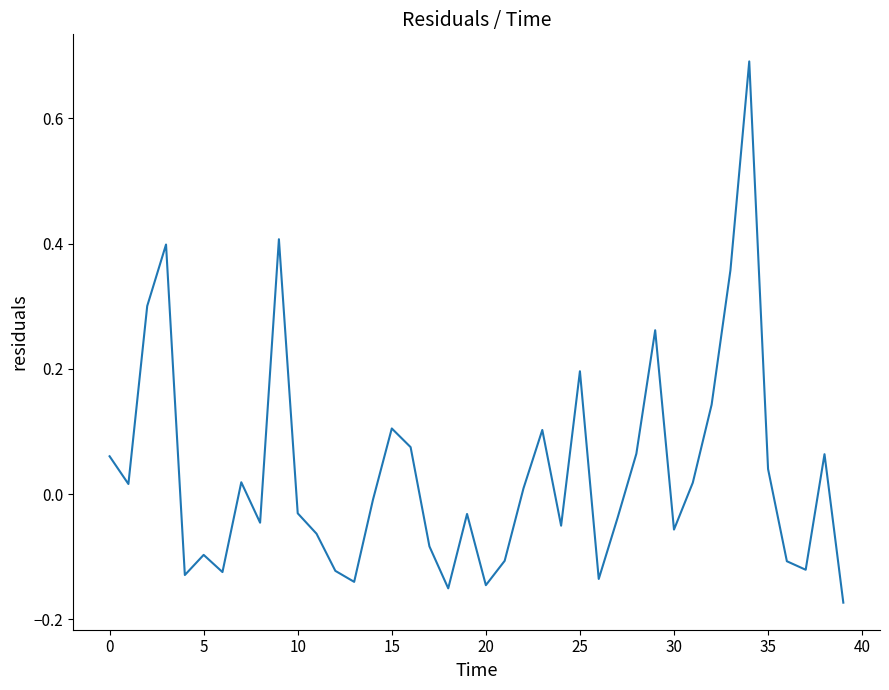

Does the chart have visible grid lines?

No